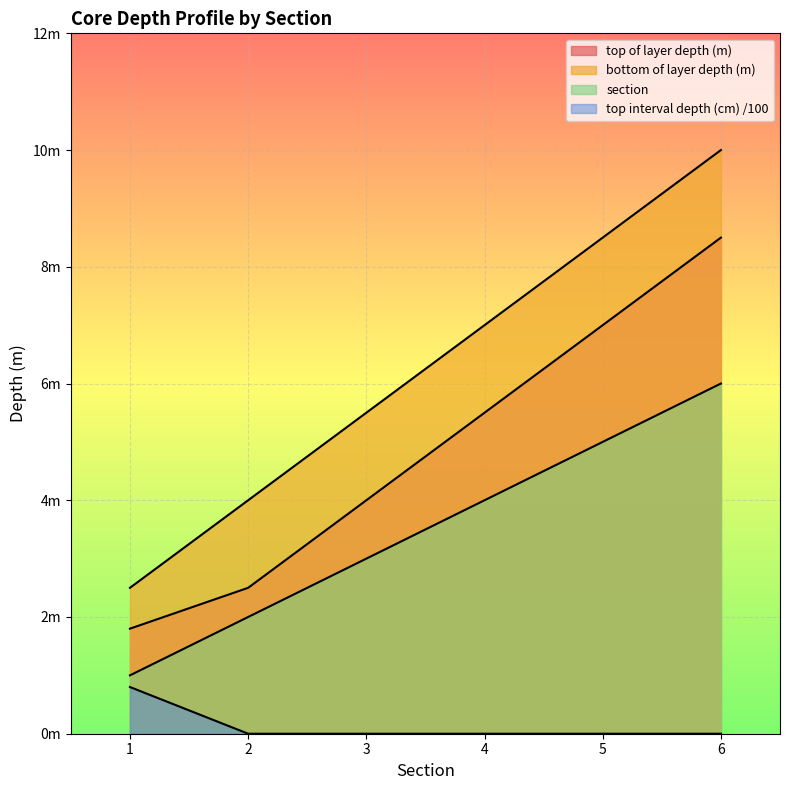

Which category has the highest value in the top interval depth (cm) series?

1